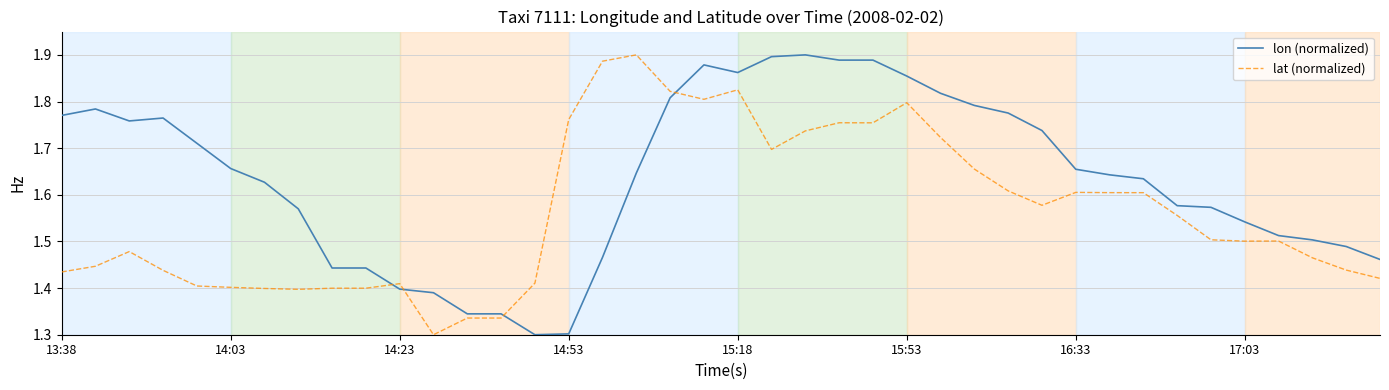

What is the difference between the maximum and minimum values in the lat (normalized) series?

0.6